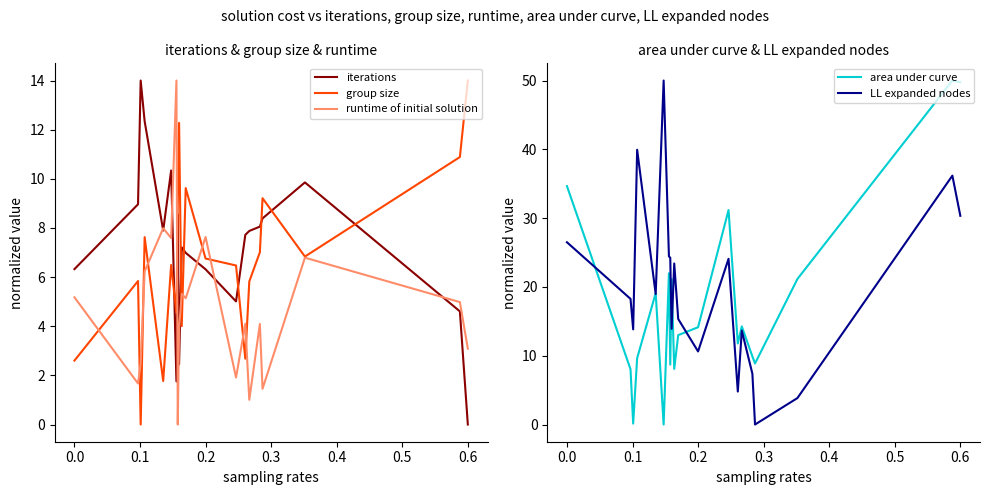

How many times do iterations and group size cross each other?

7